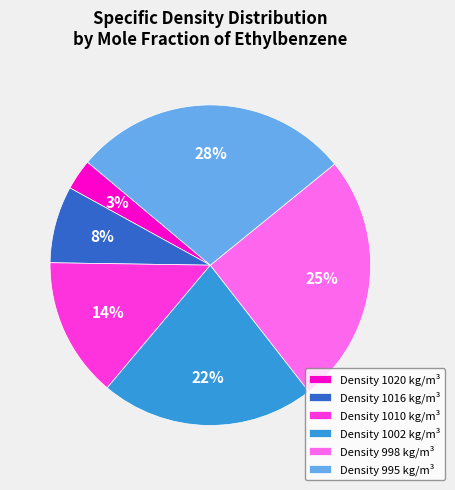

What percentage is the Density 1002 kg/m³ slice, to the nearest percent?

22%